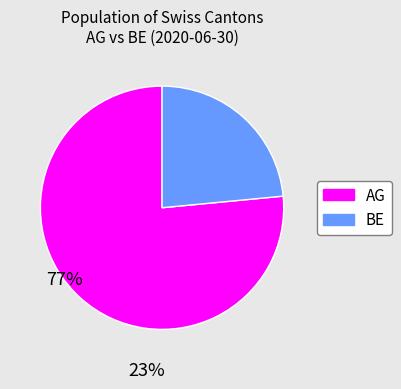

Is there any slice that represents more than half of the pie?

Yes